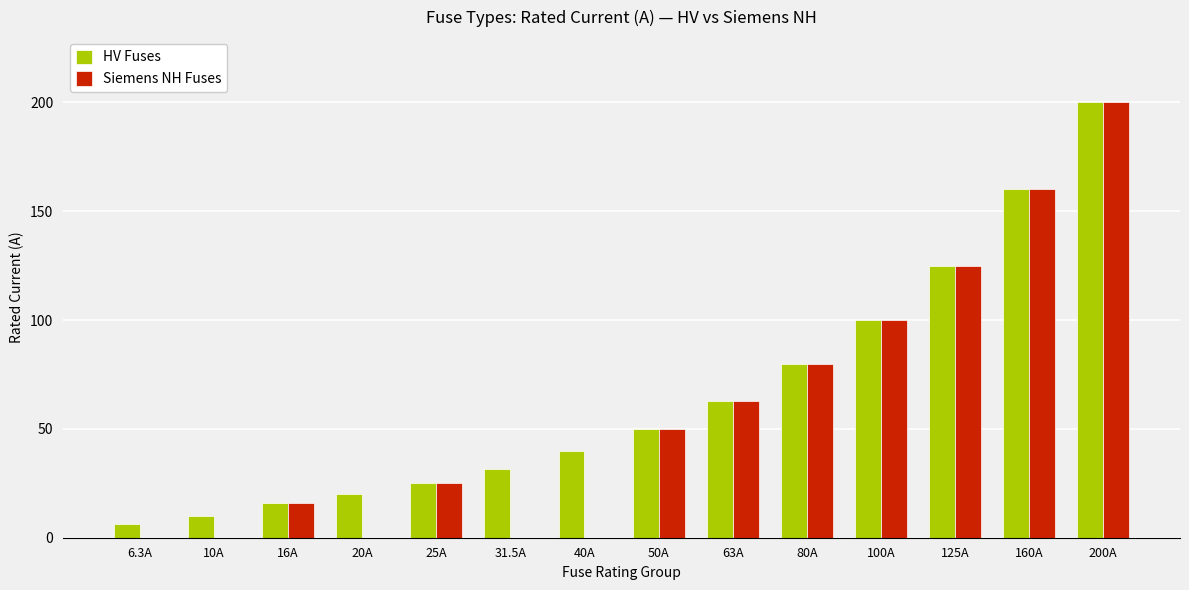

What is the sum of the HV Fuses values at 40A and 25A?

65.0